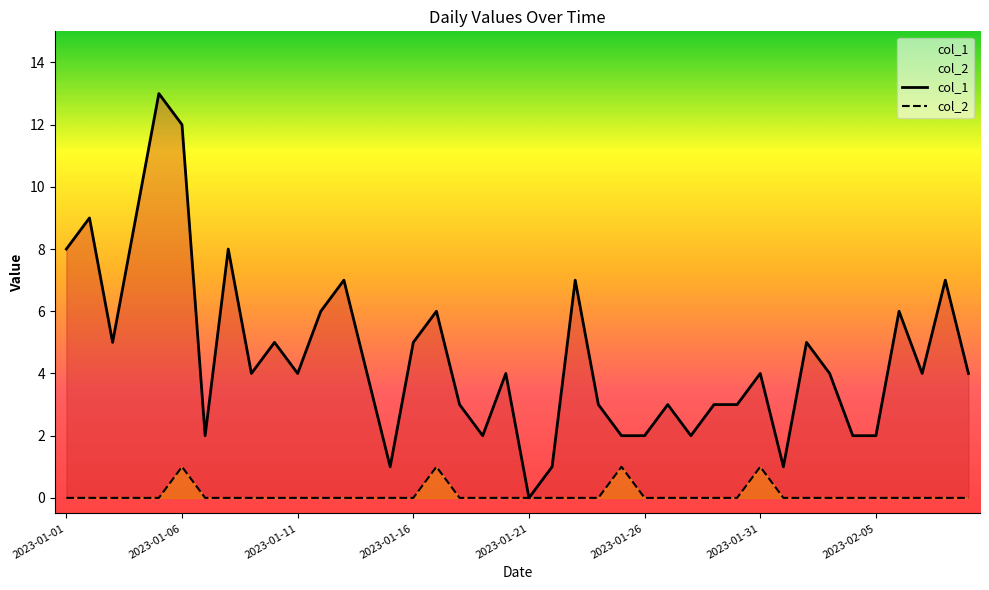

Is it true that col_1 equals 0 at 2023-01-21?

True